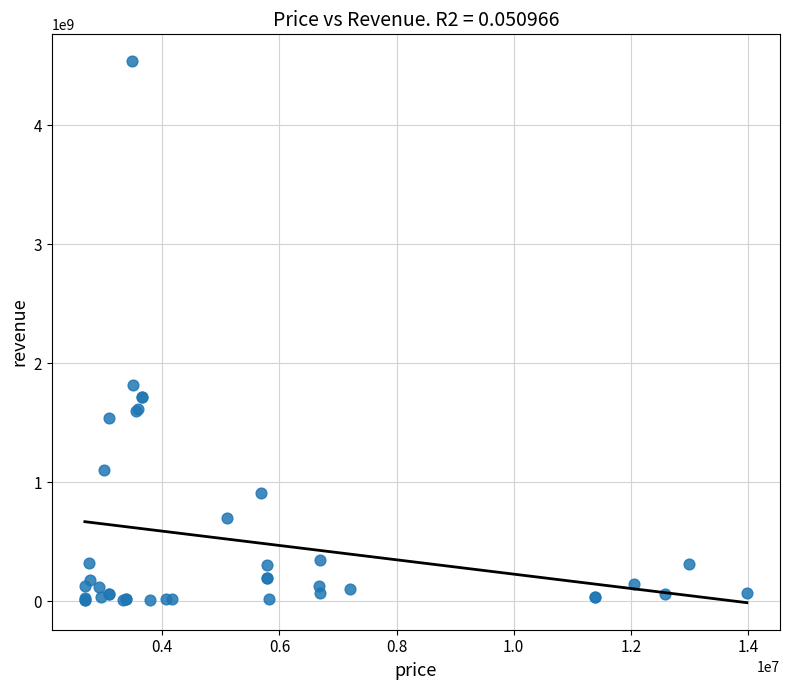

What Y value in the scatter plot is closest to 2272520000?

1820000000